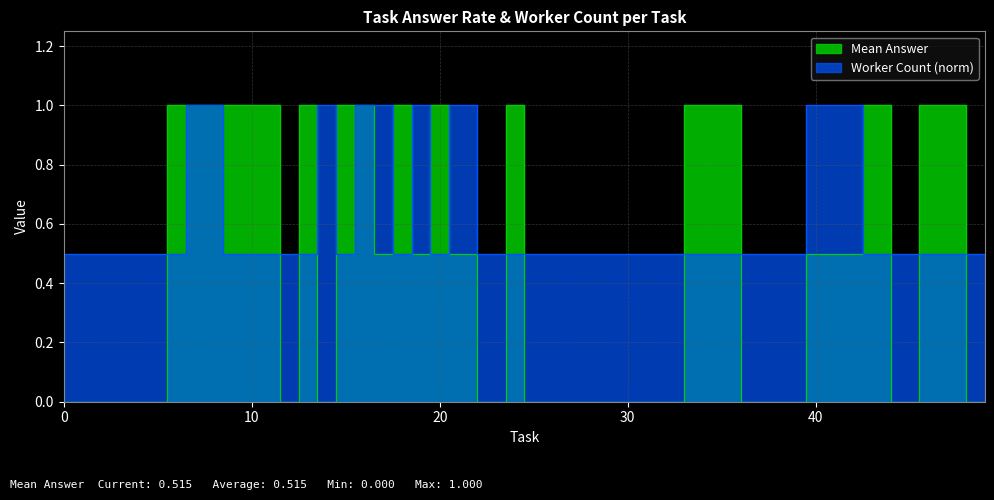

The value of Mean Answer at 29 is 0.8. True or false?

False